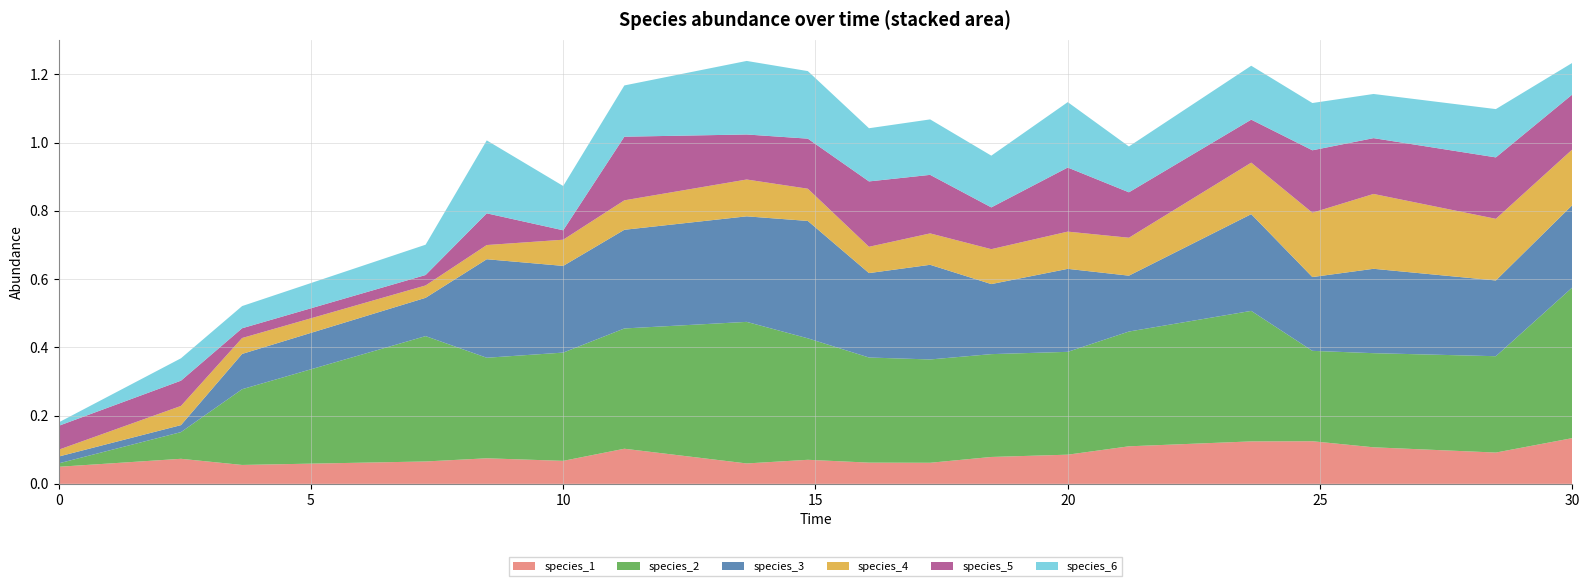

Reading left to right, extract all data points from this chart.

species_1: 0.1	0.1	0.1	0.1	0.1	0.1	0.1	0.1	0.1	0.1	0.1	0.1	0.1	0.1	0.1	0.1	0.1	0.1	0.1
species_2: 0.0	0.1	0.2	0.4	0.3	0.3	0.4	0.4	0.4	0.3	0.3	0.3	0.3	0.3	0.4	0.3	0.3	0.3	0.4
species_3: 0.0	0.0	0.1	0.1	0.3	0.3	0.3	0.3	0.3	0.2	0.3	0.2	0.2	0.2	0.3	0.2	0.2	0.2	0.2
species_4: 0.0	0.1	0.0	0.0	0.0	0.1	0.1	0.1	0.1	0.1	0.1	0.1	0.1	0.1	0.2	0.2	0.2	0.2	0.2
species_5: 0.1	0.1	0.0	0.0	0.1	0.0	0.2	0.1	0.1	0.2	0.2	0.1	0.2	0.1	0.1	0.2	0.2	0.2	0.2
species_6: 0.0	0.1	0.1	0.1	0.2	0.1	0.2	0.2	0.2	0.2	0.2	0.2	0.2	0.1	0.2	0.1	0.1	0.1	0.1